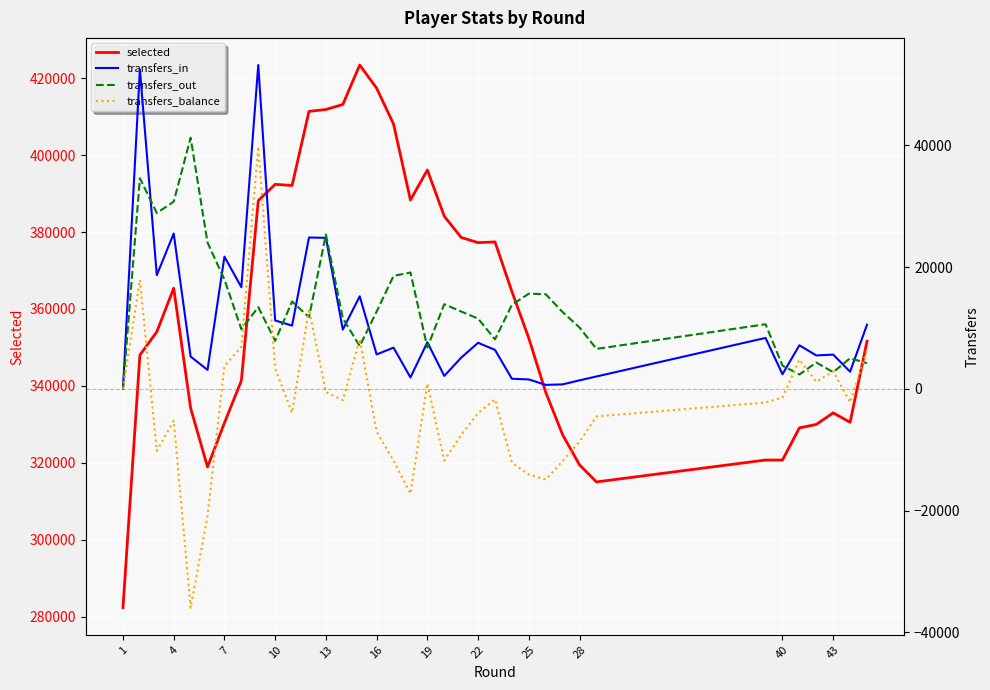

What is the maximum value for selected?

423418